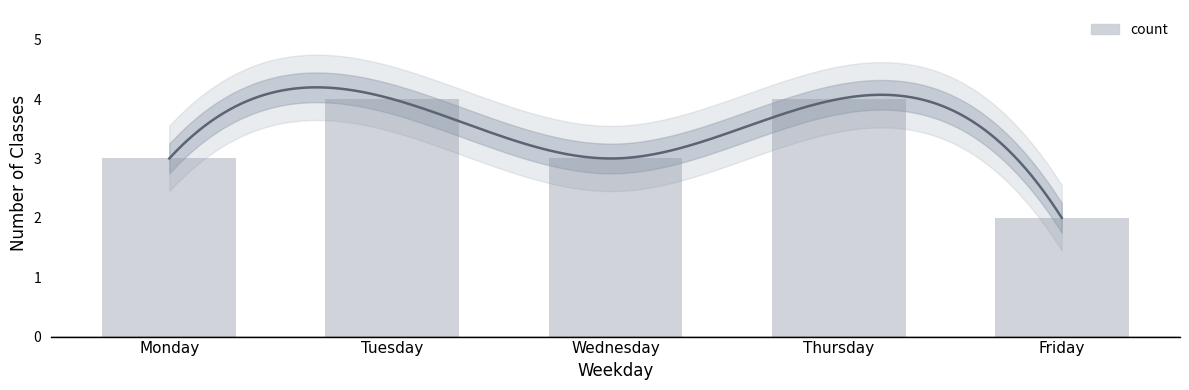

Approximately how many times larger is the value at Thursday compared to Wednesday?

1.3